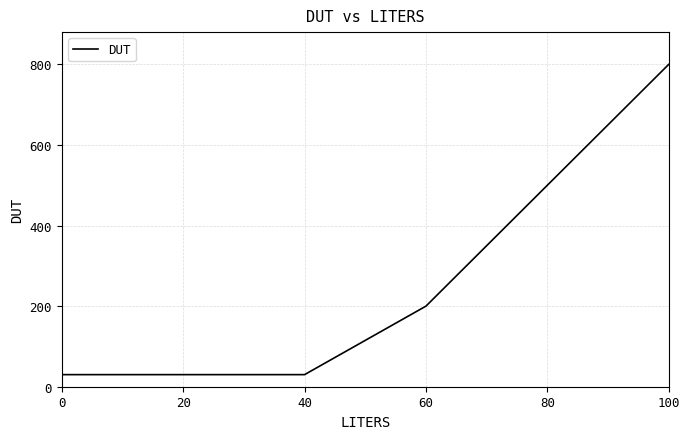

What is the difference between the maximum and minimum values?

770